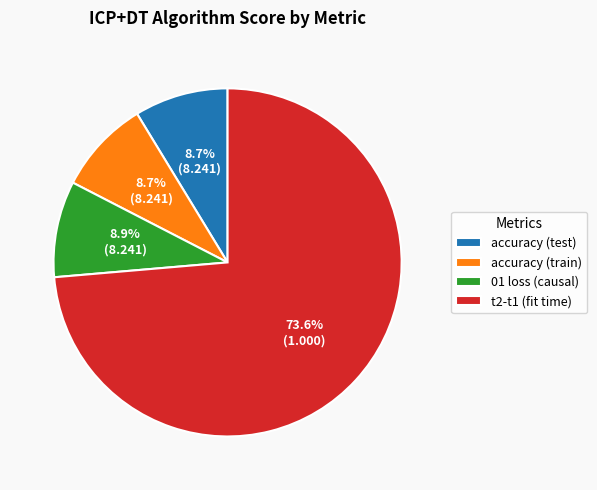

Count the number of slices in the pie.

4